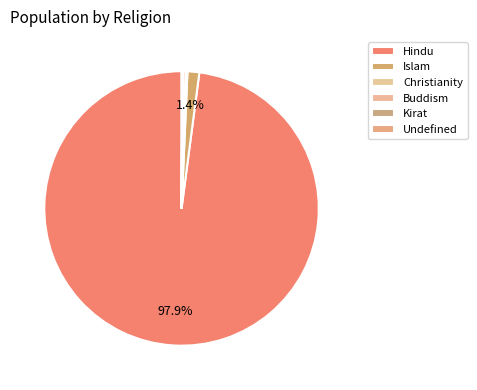

Combined, do Kirat and Islam account for over 50%?

No